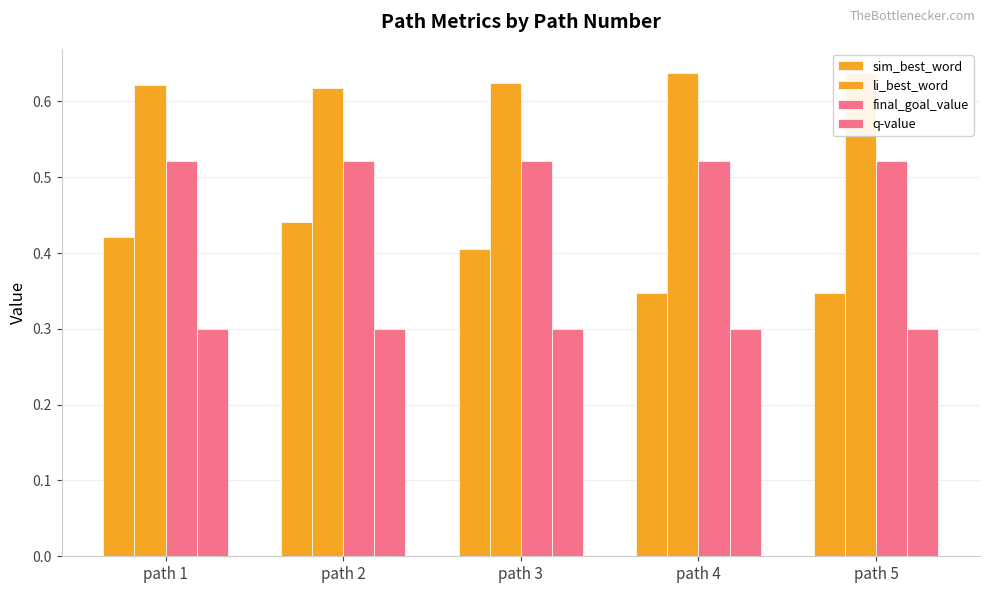

What is the sum of all sim_best_word values?

2.0